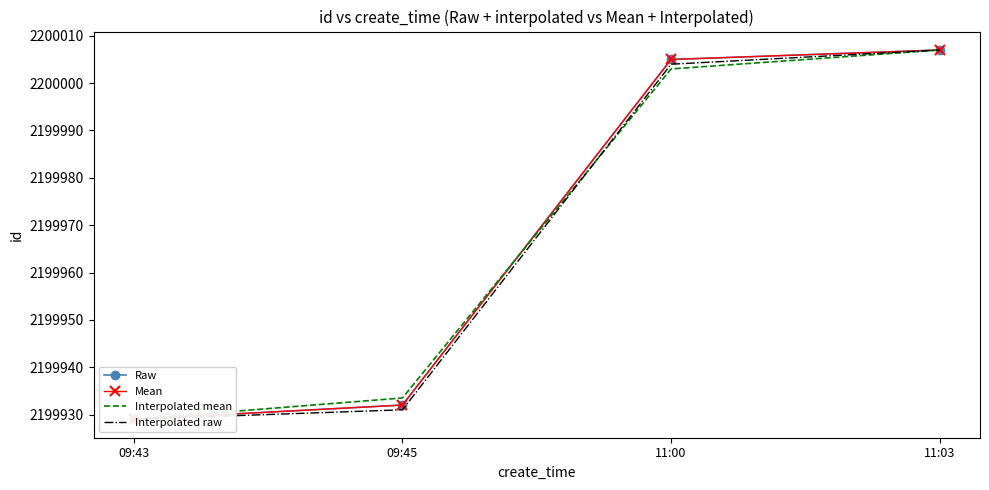

Which category has the highest value in the Mean series?

11:03